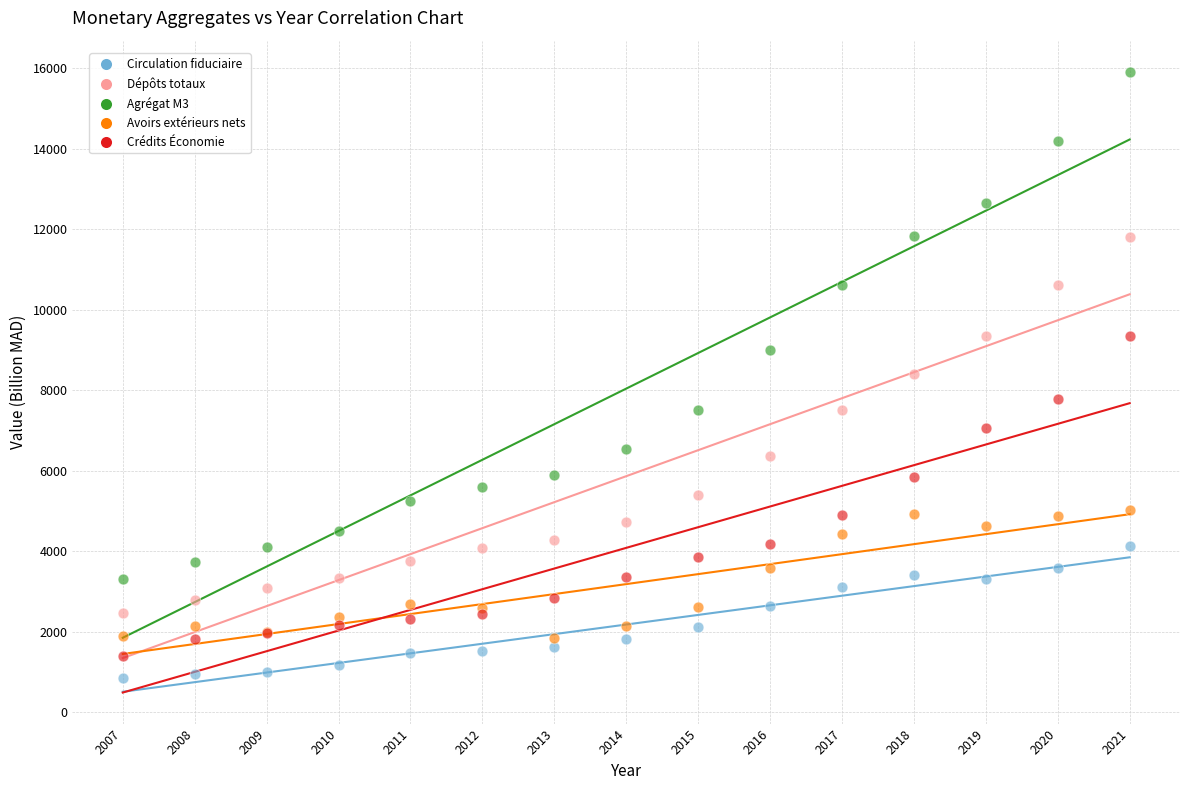

Which series has the largest Y range (max minus min)?

Agrégat M3